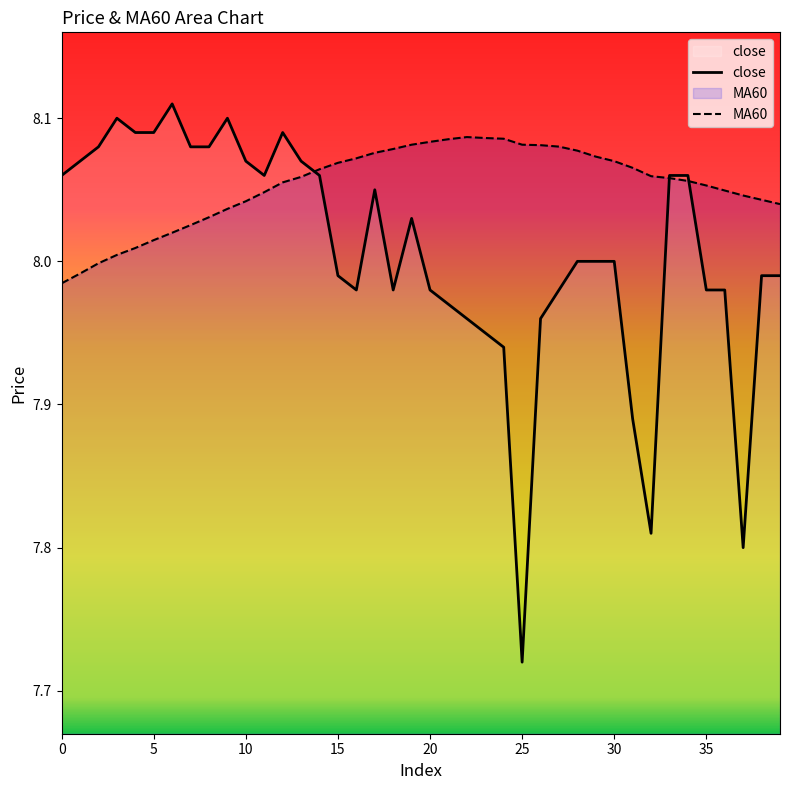

Which series changed the most between 5 and 30?

close